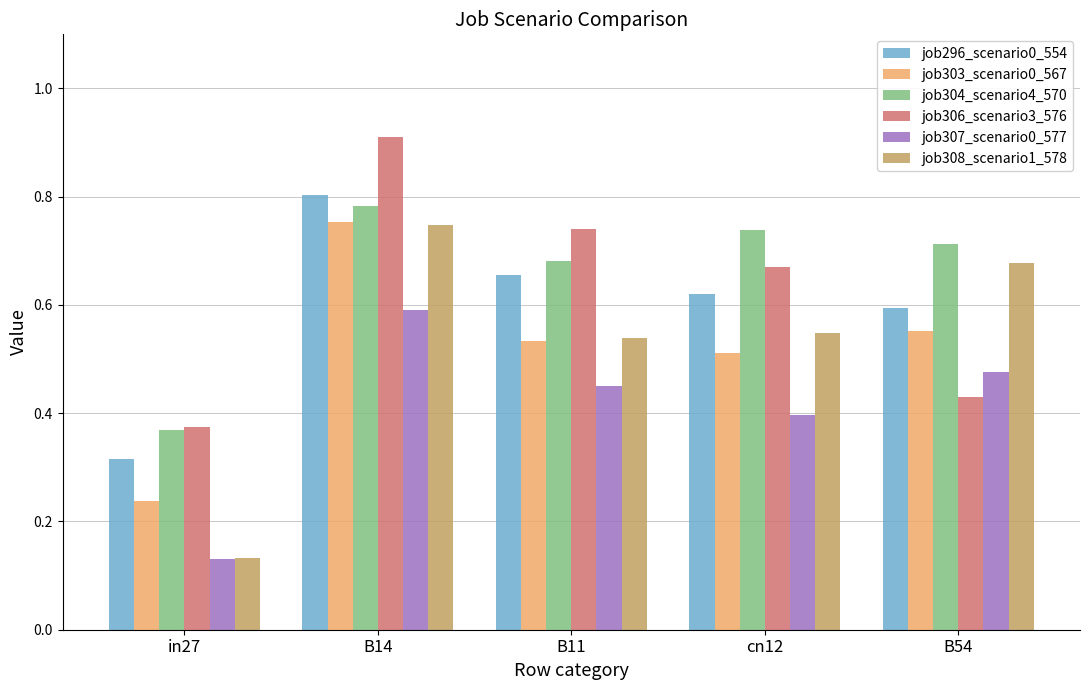

What is the maximum value shown in the chart?

0.9